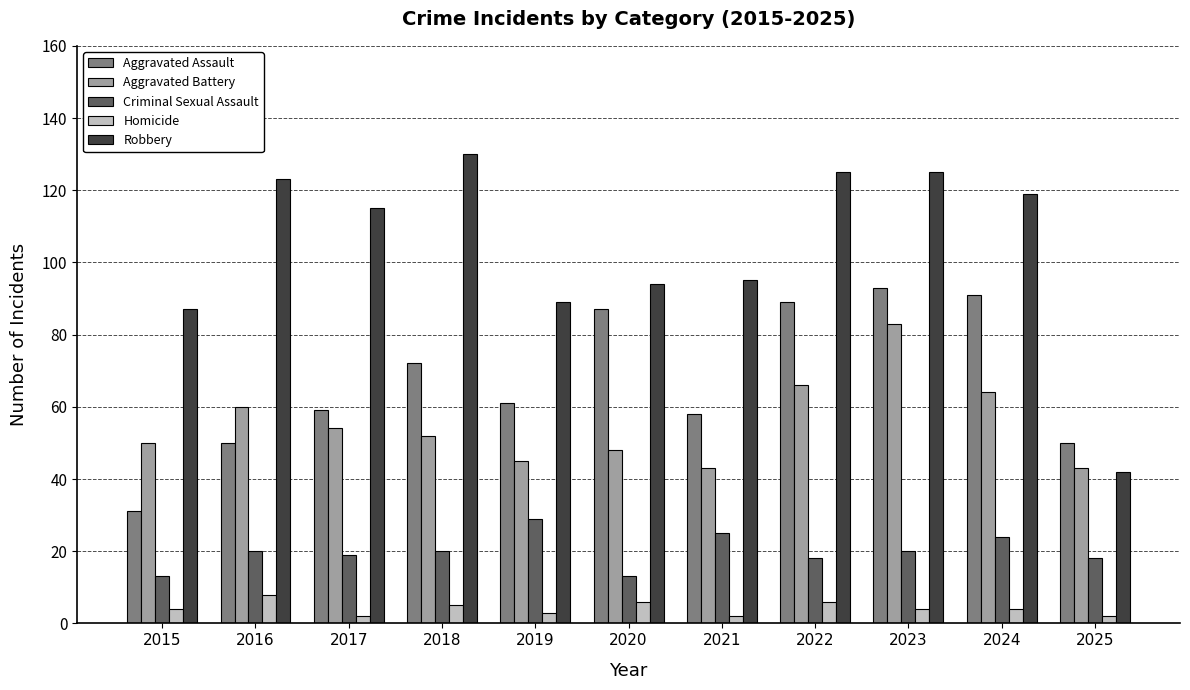

The Criminal Sexual Assault series shows 31 at 2023. True or false?

False